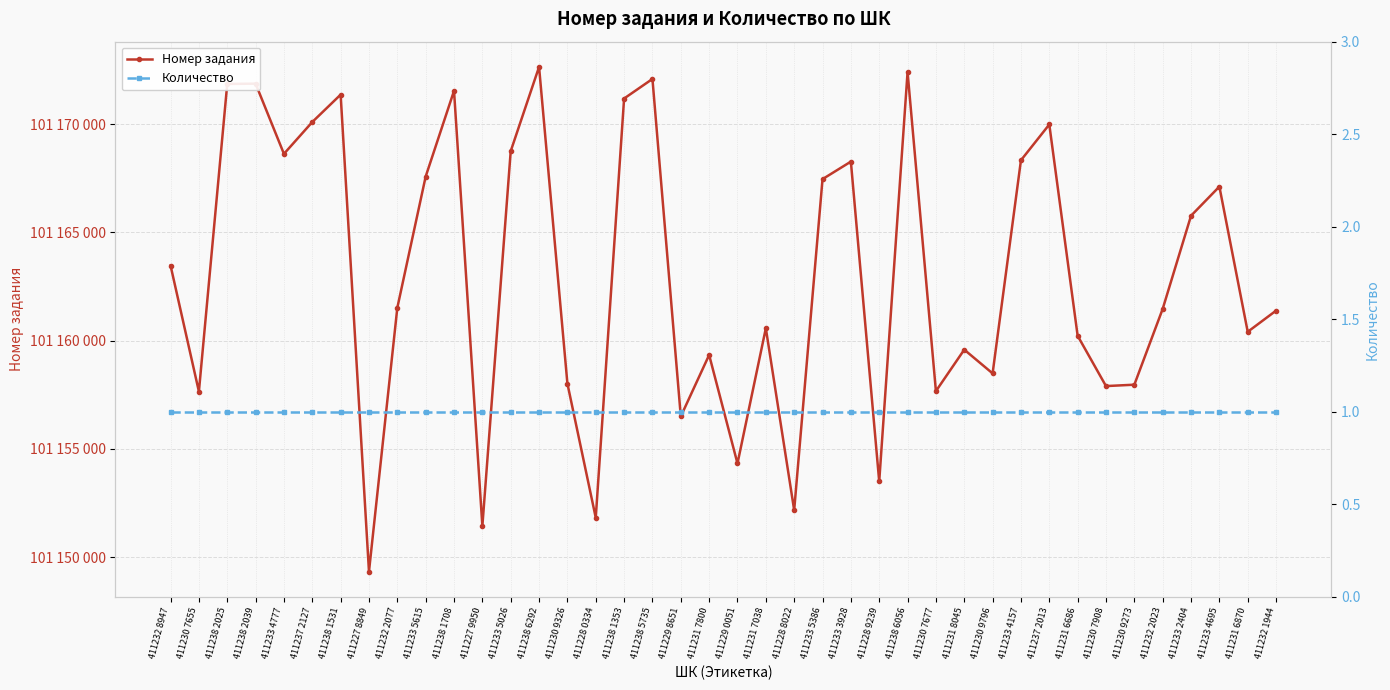

How many lines are shown in the chart?

2